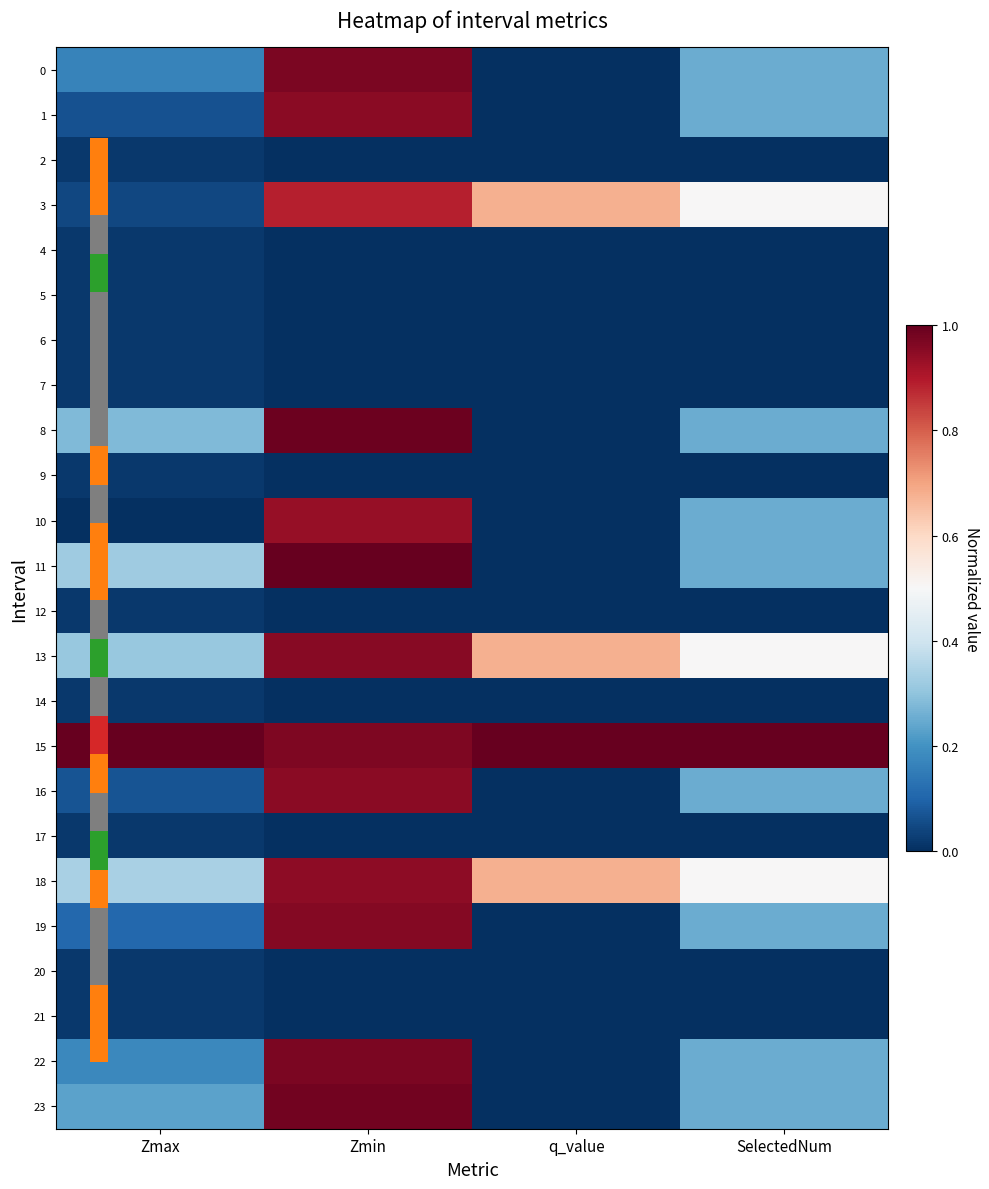

How many series are shown in this chart?

24